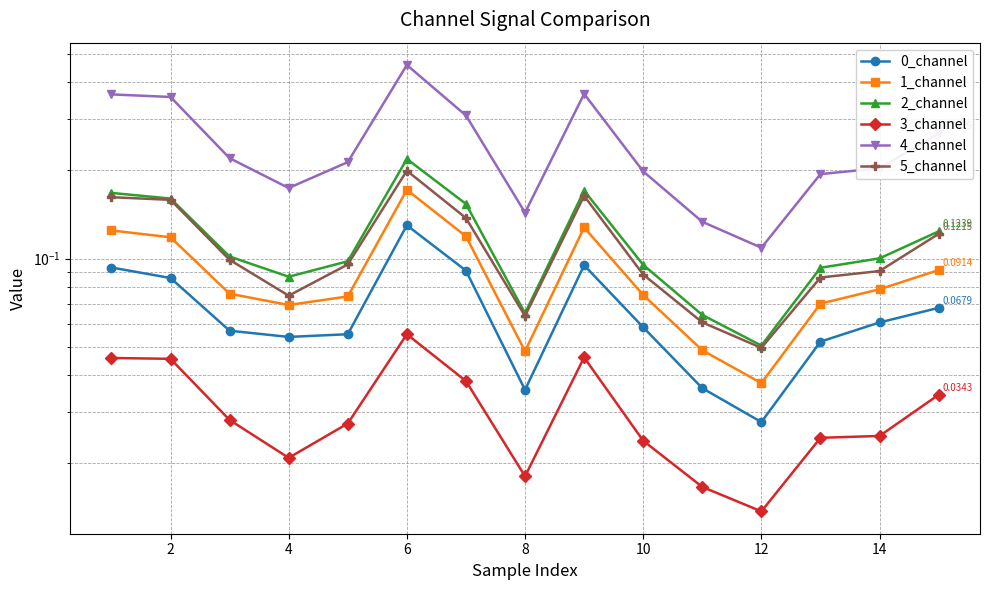

At 6, list the series in order from largest to smallest.

4_channel, 2_channel, 5_channel, 1_channel, 0_channel, 3_channel